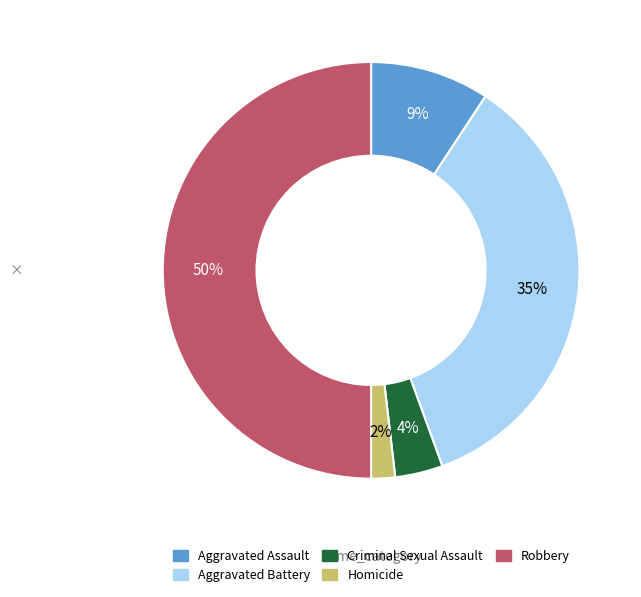

To the nearest percent, what is the average slice percentage?

20%